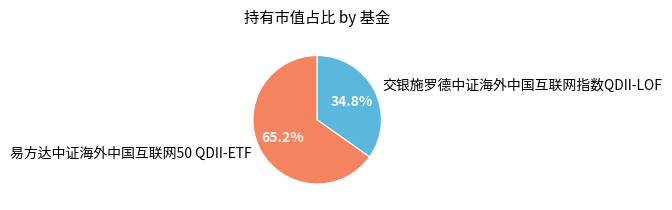

What percentage is the 交银施罗德中证海外中国互联网指数QDII-LOF slice, to the nearest percent?

35%